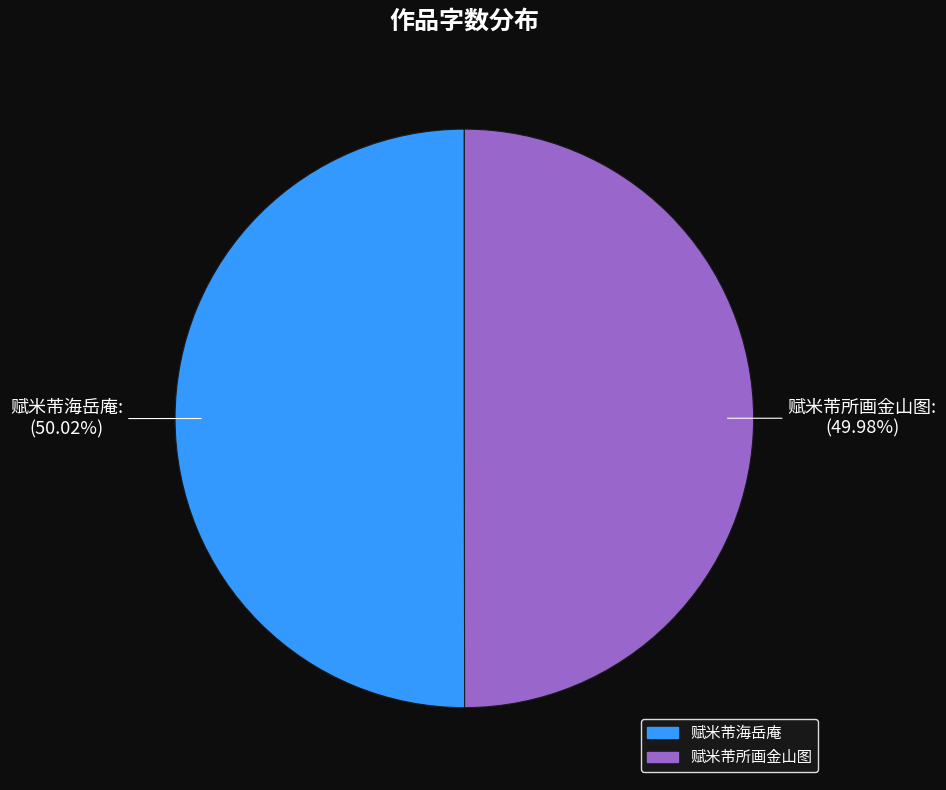

Is there a majority slice in this chart?

Yes